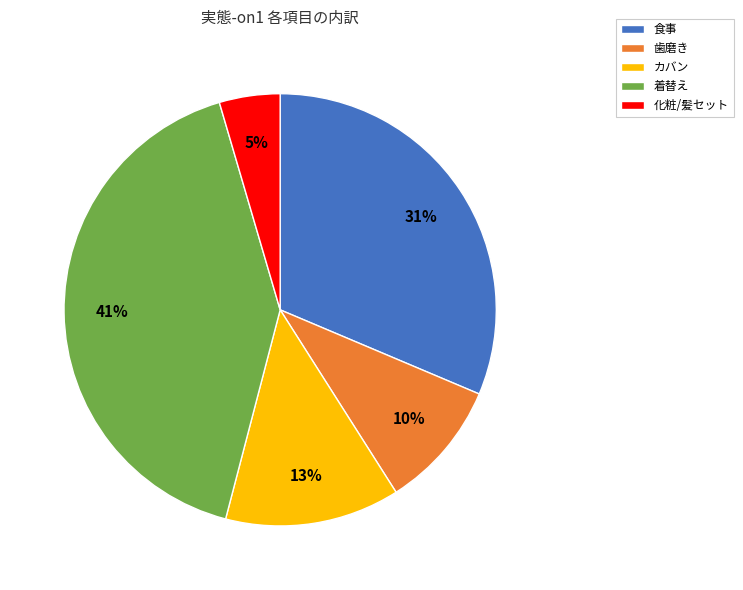

To the nearest percent, what is the average slice percentage?

20%